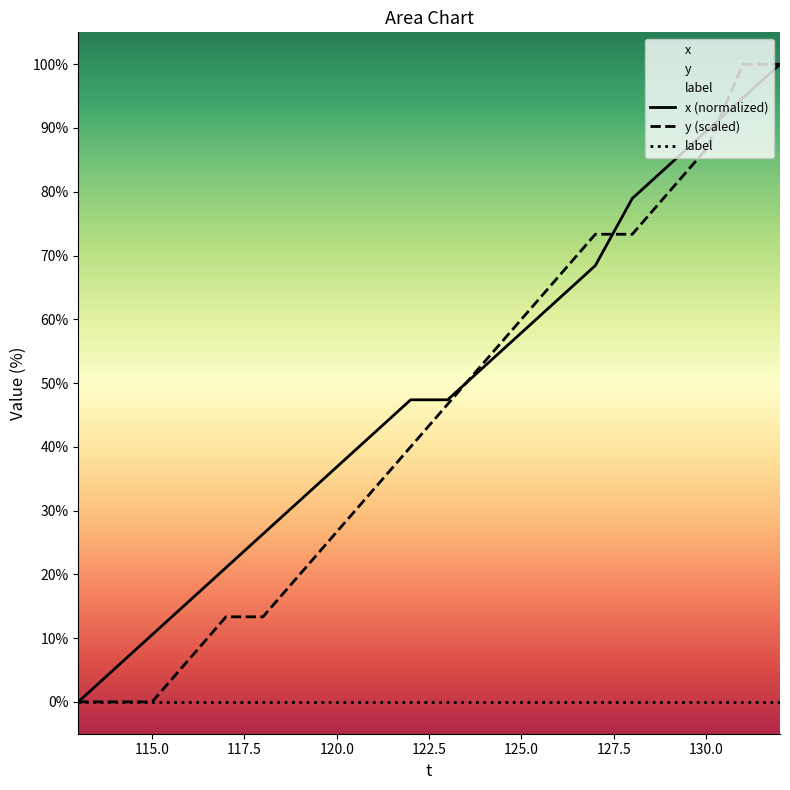

The value of y (scaled) at 115.0 is -45.3. True or false?

False